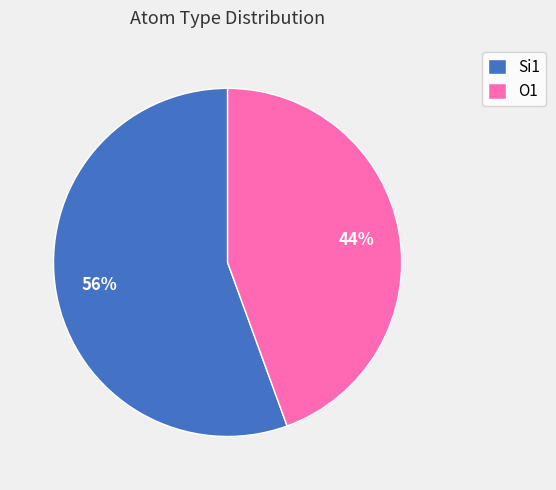

To the nearest percent, what is the combined percentage of O1 and Si1?

100%